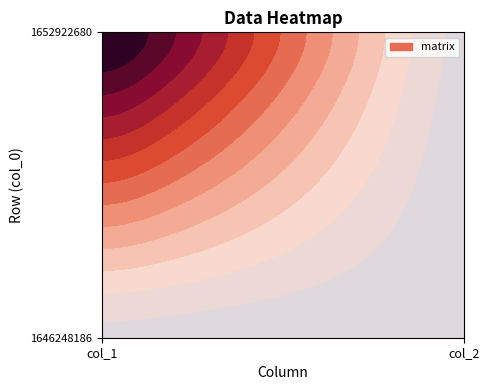

Which category has the highest value across all series?

col_1